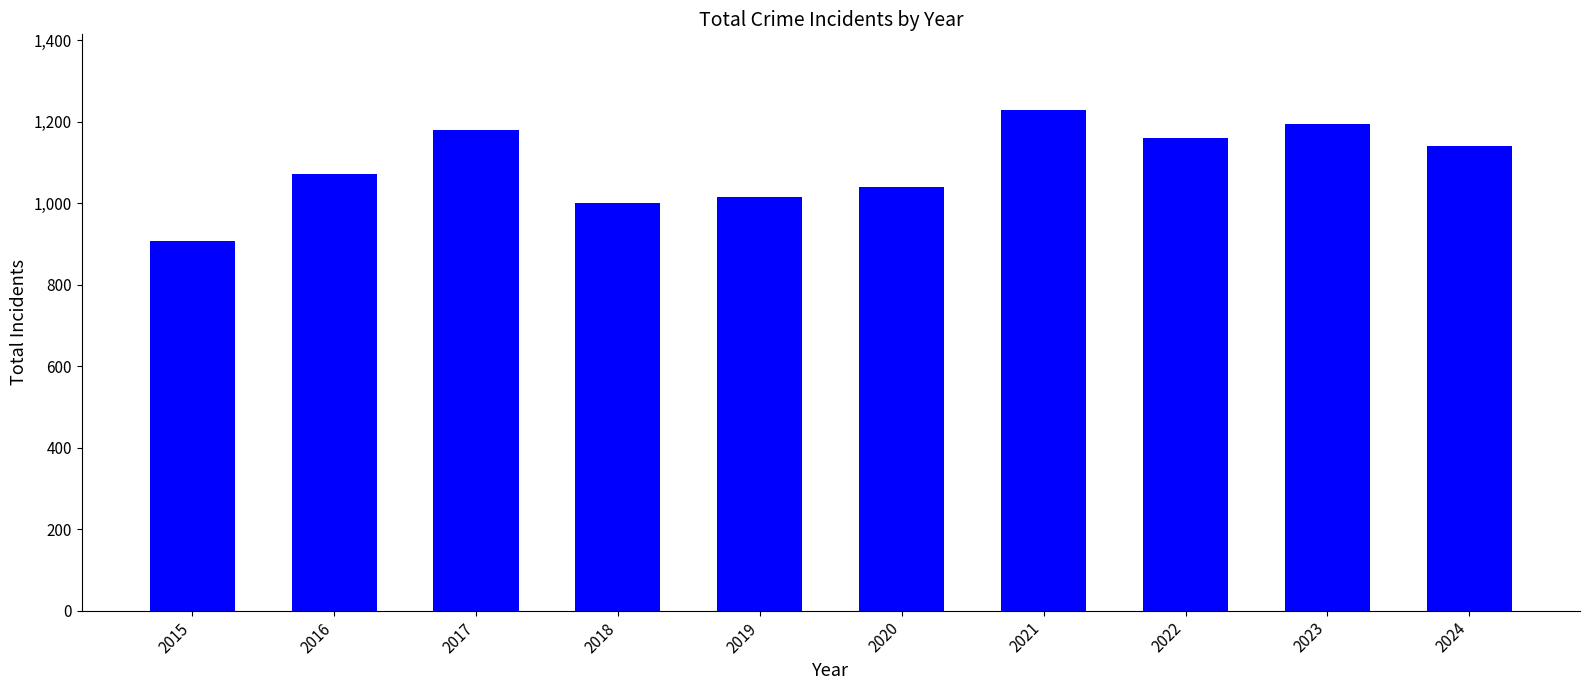

True or false: the data shows 1072 at 2016.

True